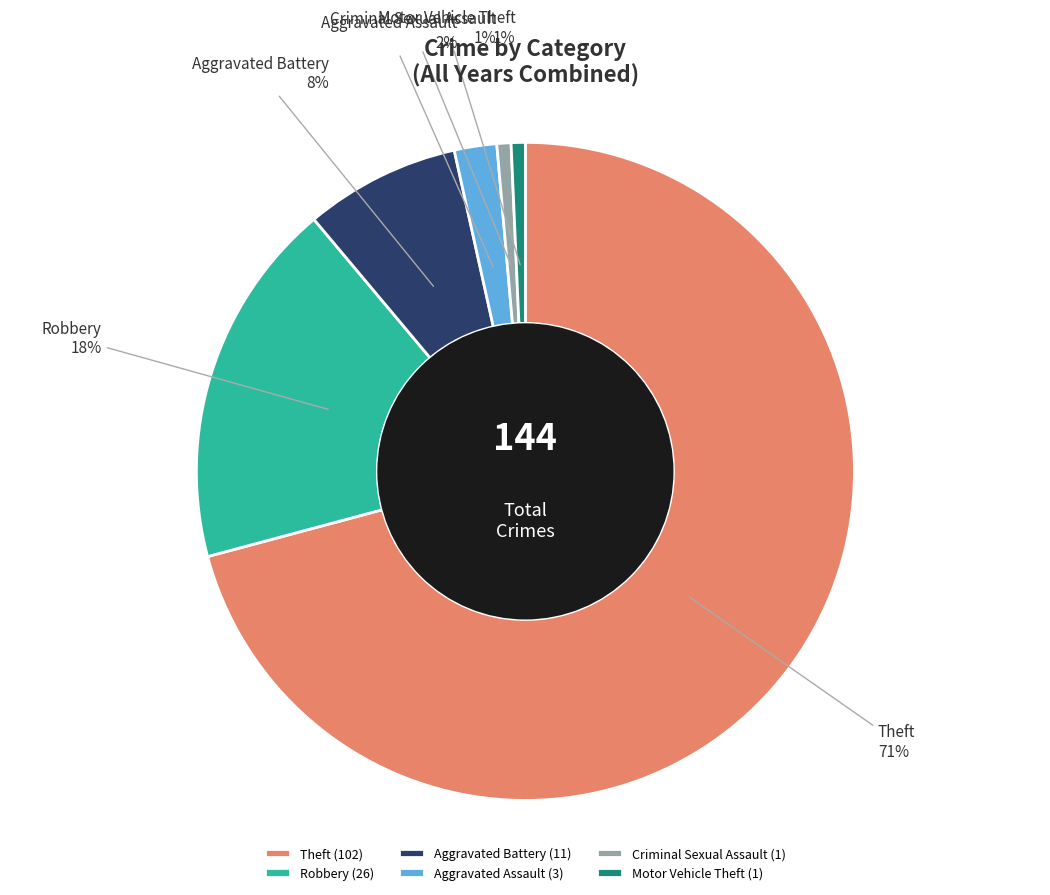

Between Aggravated Battery and Robbery, which is larger?

Robbery